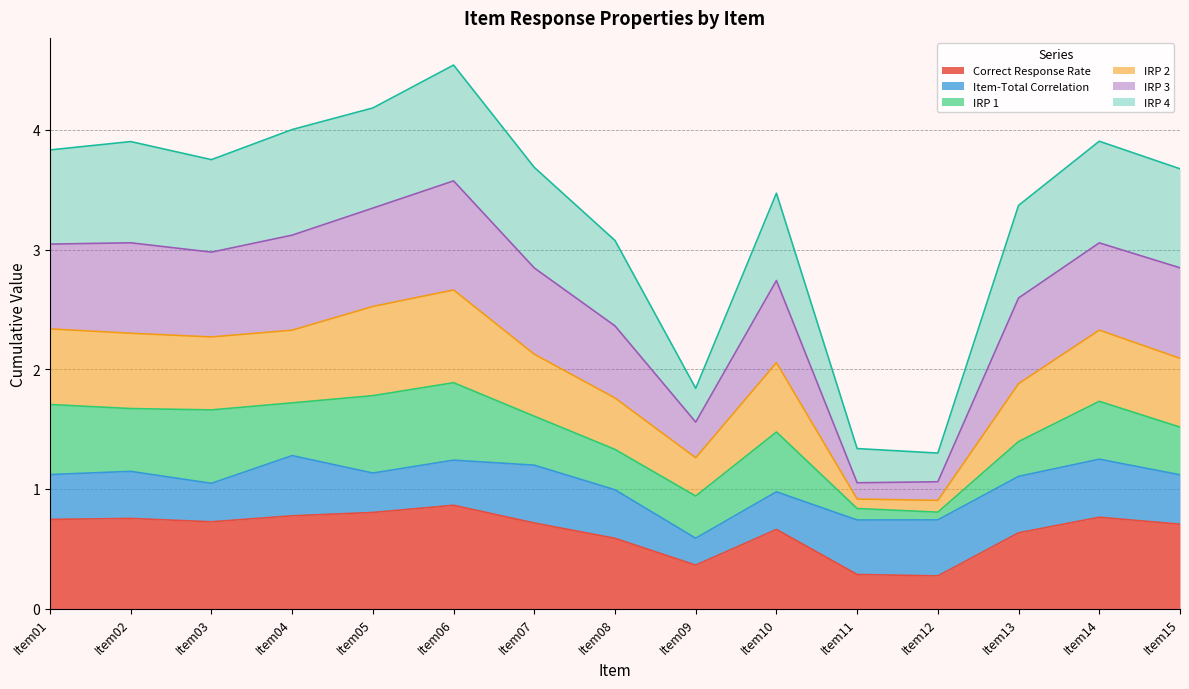

True or false: IRP 2 has a value of 2.7 at Item06.

True